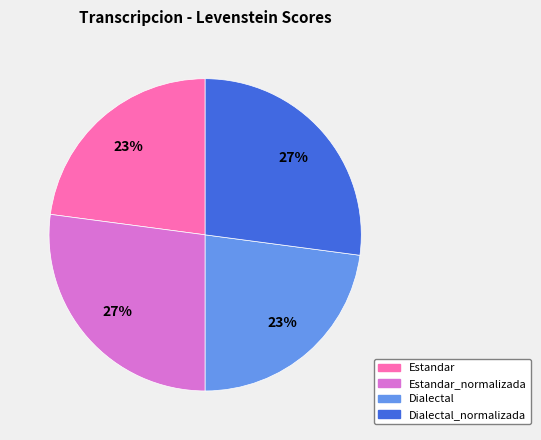

Count the number of slices in the pie.

4